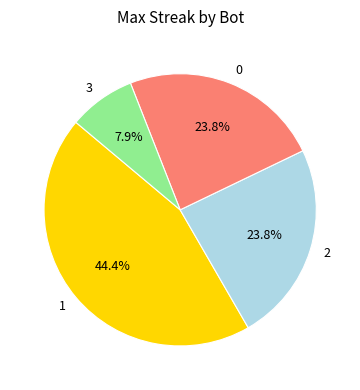

Is there a majority slice in this chart?

No